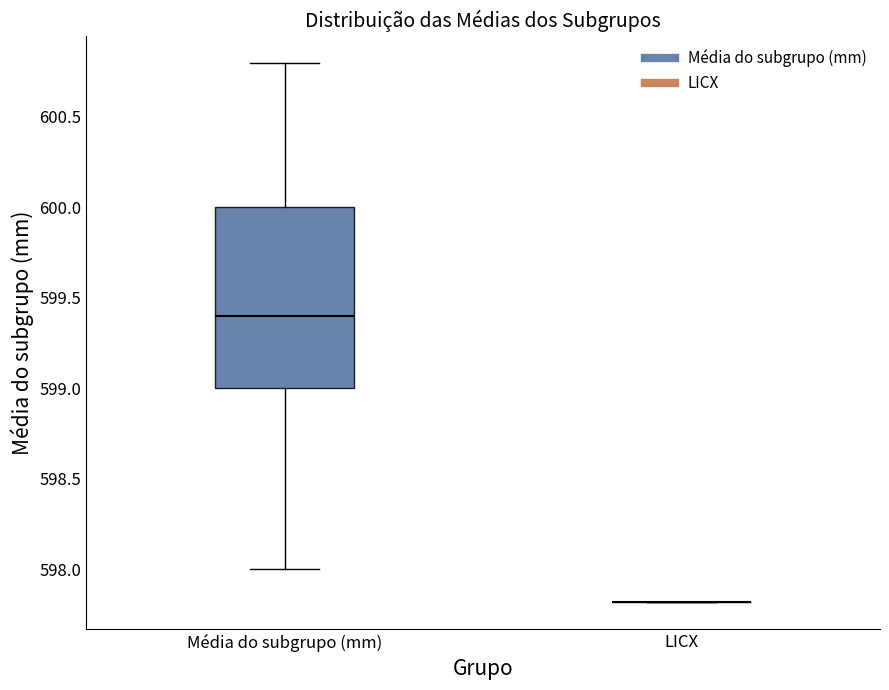

Reading left to right, transcribe this box plot: for each box, give where its median line is, the range the box spans, and where its two whiskers end, as read against the y-axis. The values are not printed on the chart, so give them approximately, as read against the axis.

Média do subgrupo (mm): median 599.4, box 599.0 to 600.0, whiskers 598.0 to 600.8
LICX: box collapsed to a line at 597.8, whiskers 597.8 to 597.8